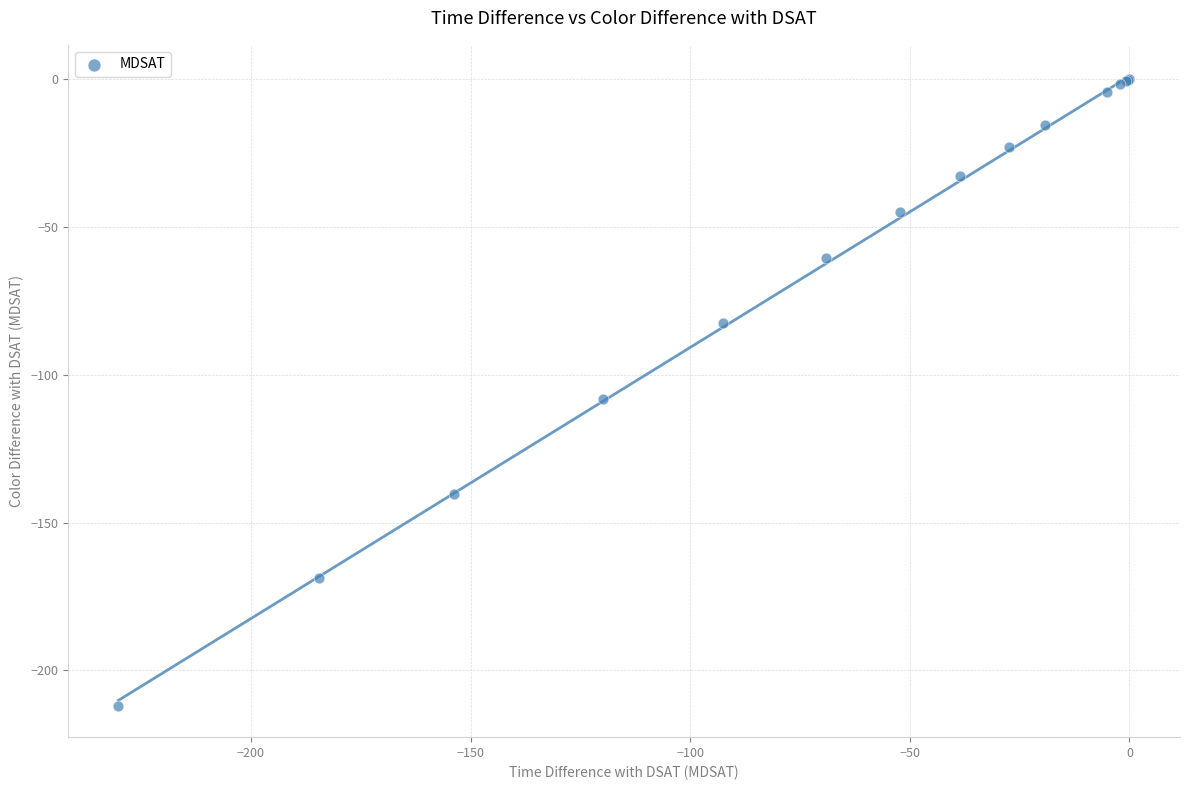

What Y value in the scatter plot is closest to -105?

-108.2